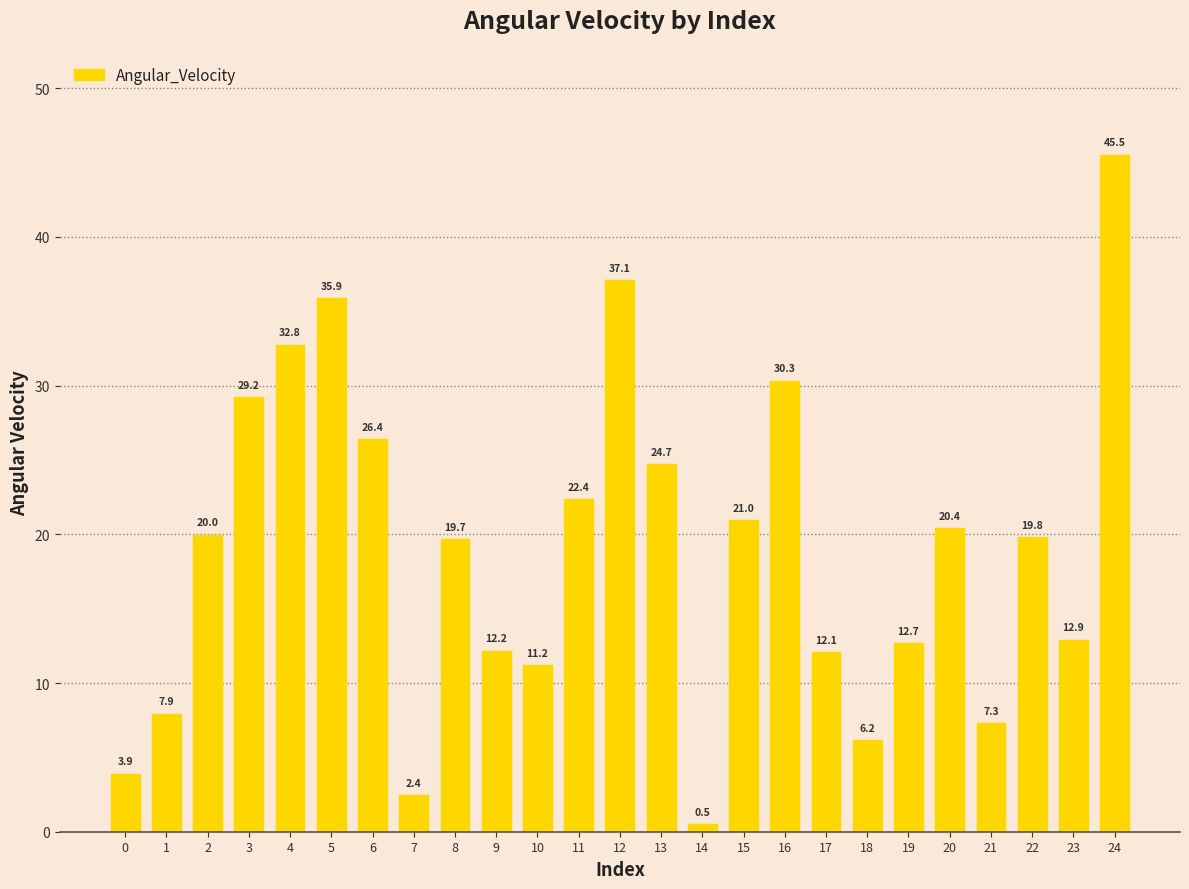

How many bars are there in total?

25